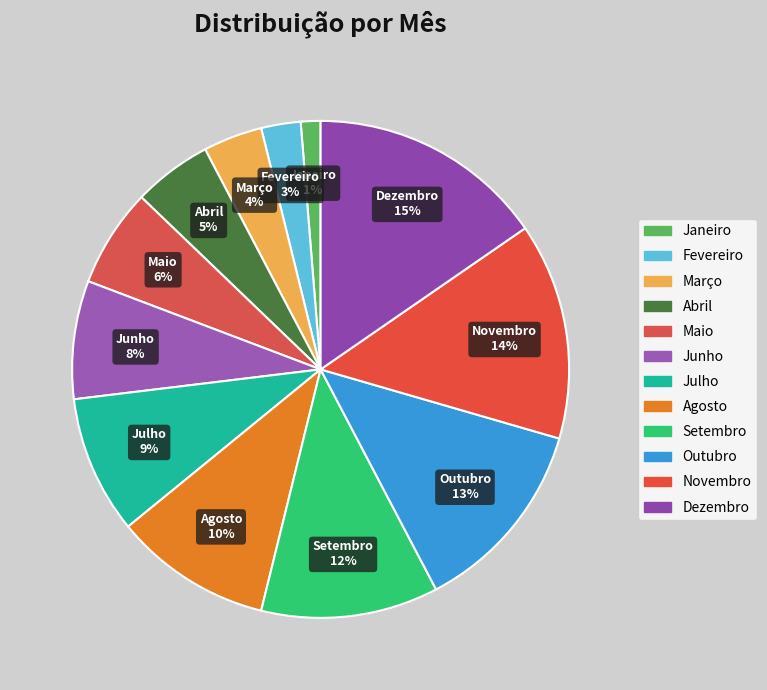

Rank the categories by value from highest to lowest.

Dezembro, Novembro, Outubro, Setembro, Agosto, Julho, Junho, Maio, Abril, Março, Fevereiro, Janeiro